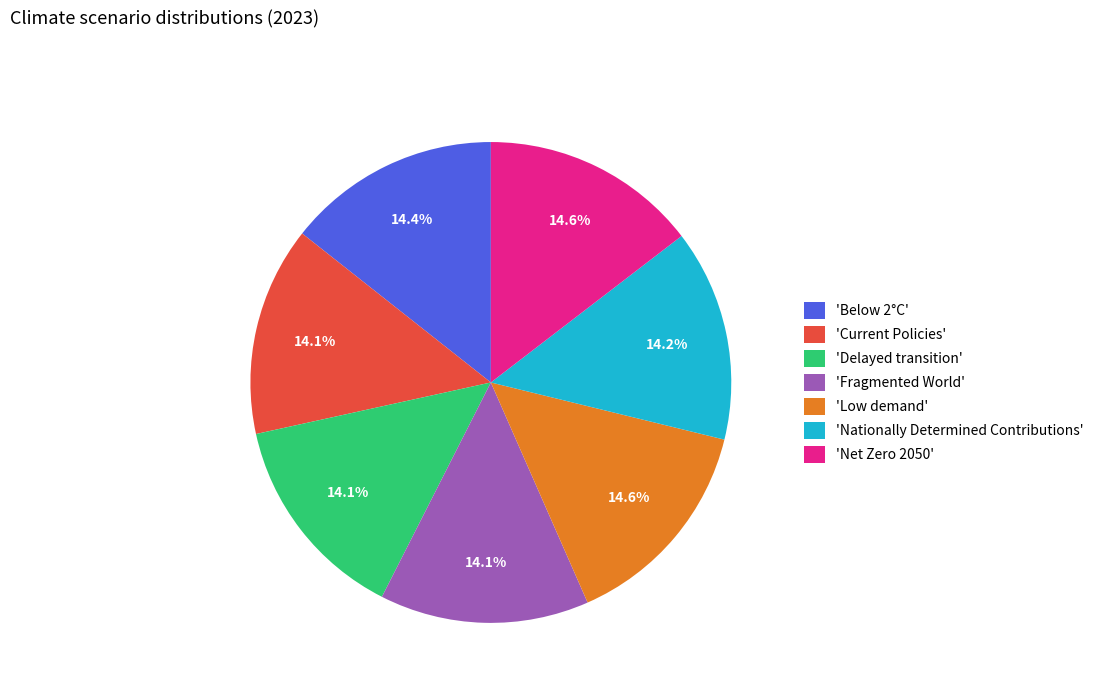

Is the sum of 'Nationally Determined Contributions' and 'Current Policies' greater than half?

No